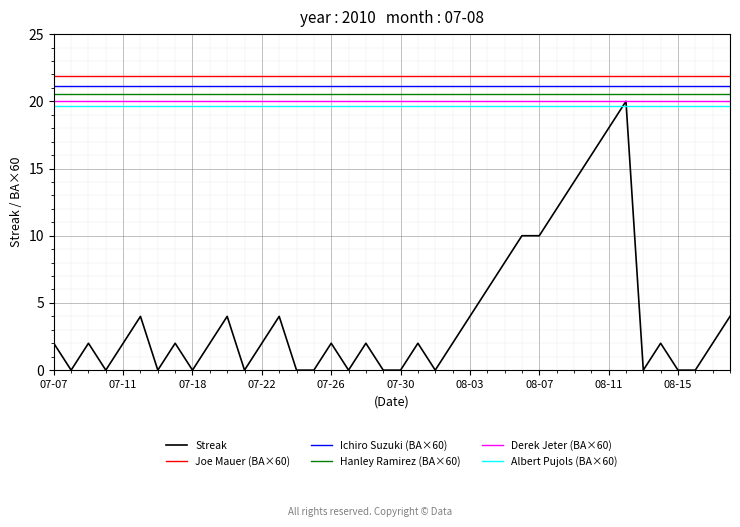

What is the highest value of the Streak series?

20.0